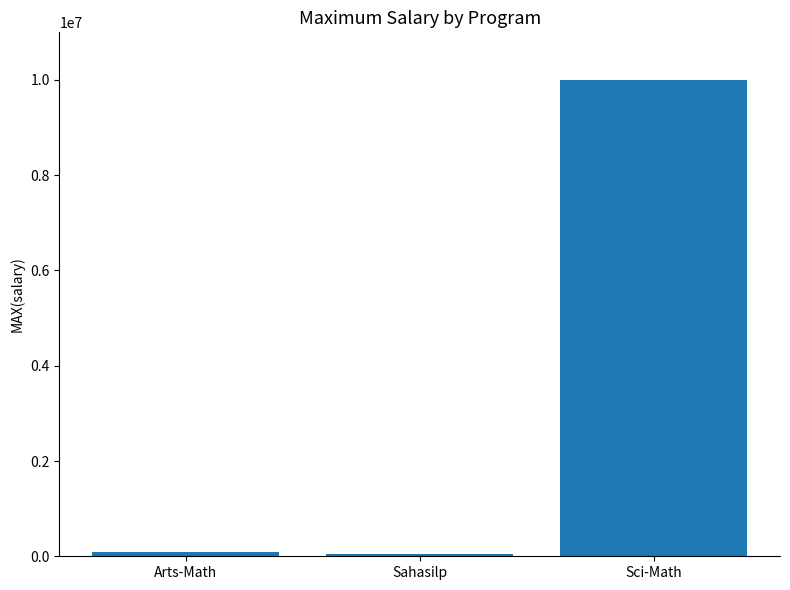

What is the difference between the second highest and minimum values?

50000